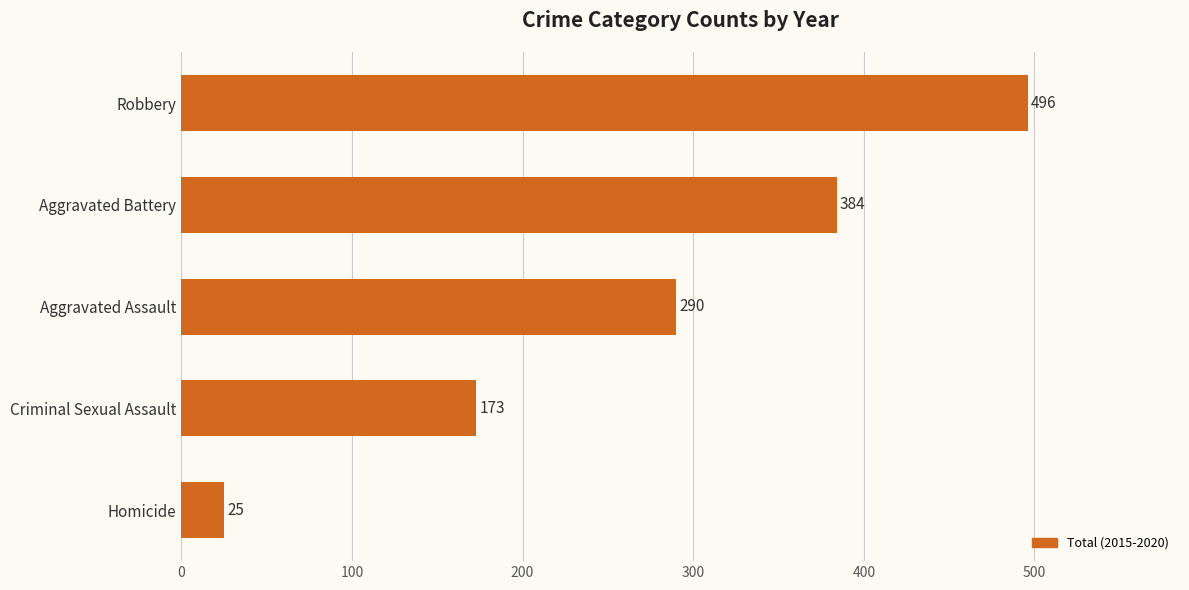

How many values are between 173 and 384?

3